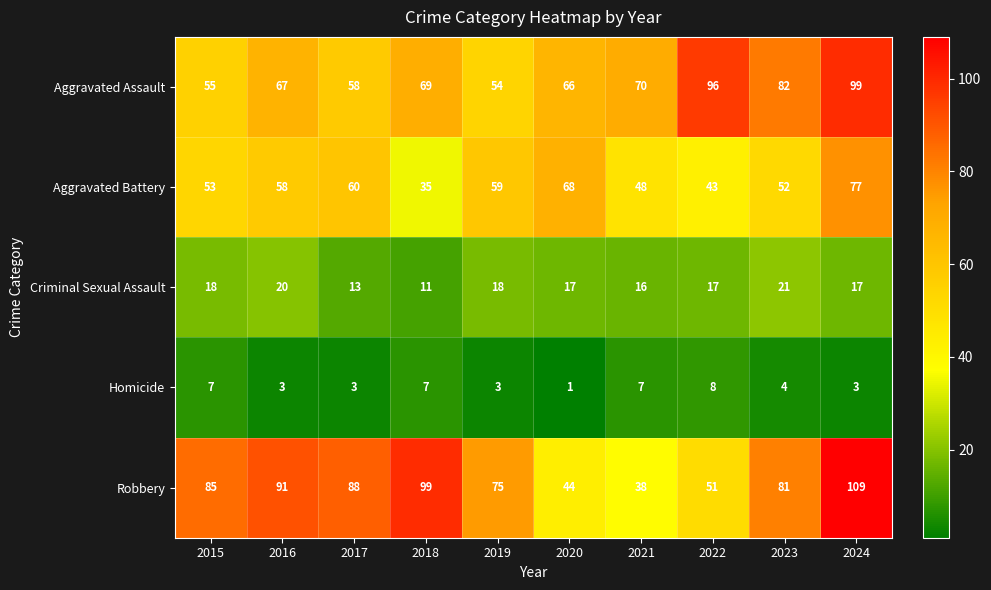

At which category does the chart reach its minimum across all series?

2020